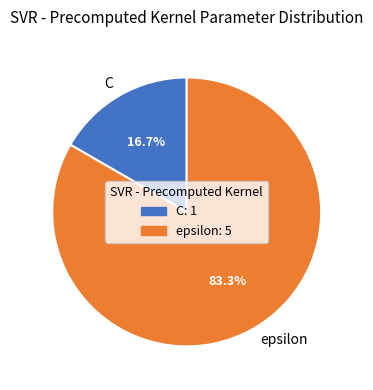

To the nearest percent, what is the difference between the C and epsilon slice percentages?

67%